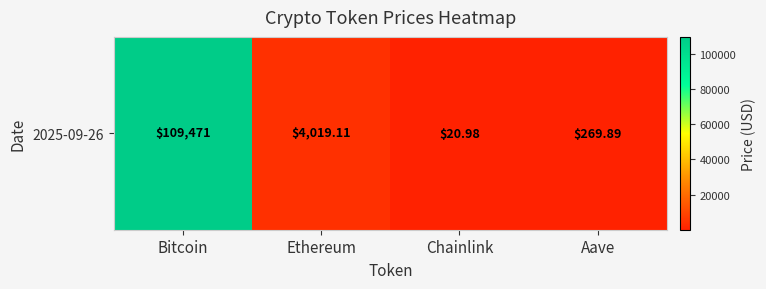

What is the greatest value displayed?

109471.0